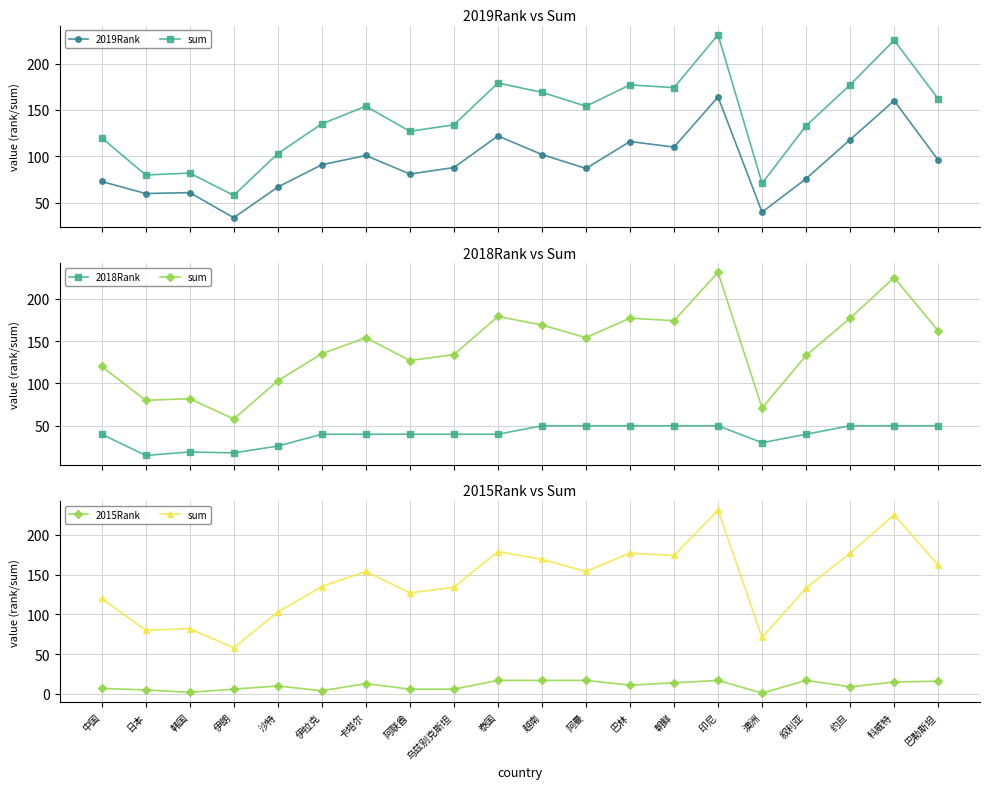

Which series has the largest total across all categories?

sum